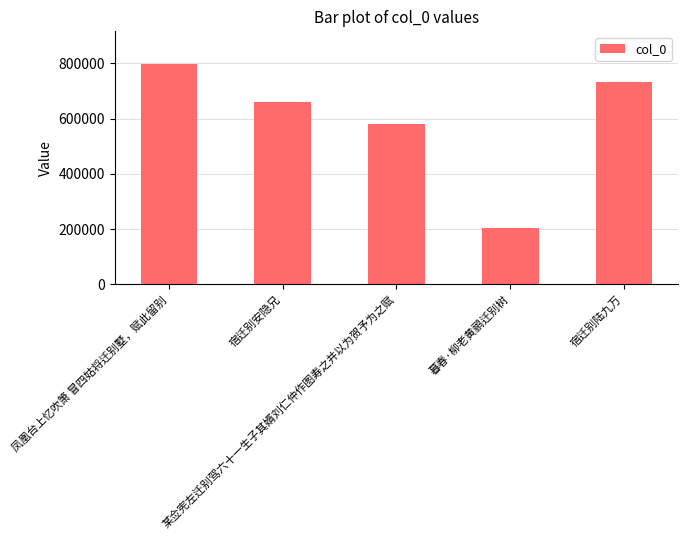

What is the change in value from 凤凰台上忆吹箫 冒四姑将迁别墅，赋此留别 to 宿迁别陆九万?

-63348